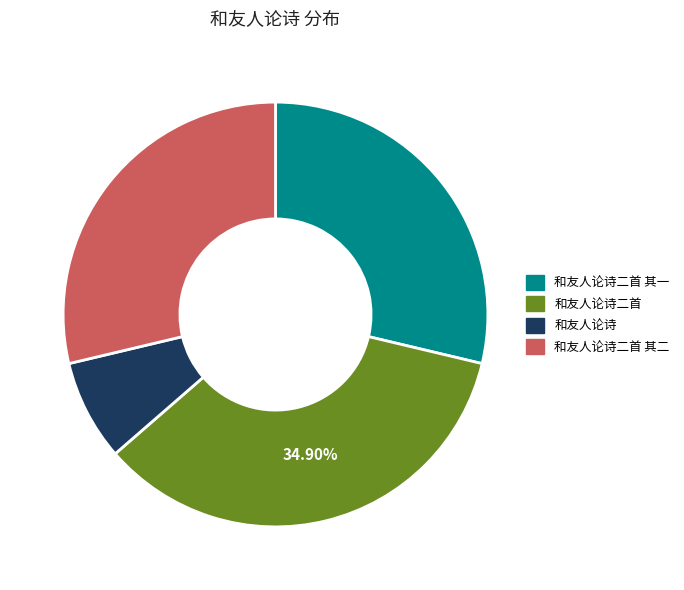

Approximately how many times larger is the value at 和友人论诗 compared to 和友人论诗二首?

0.2